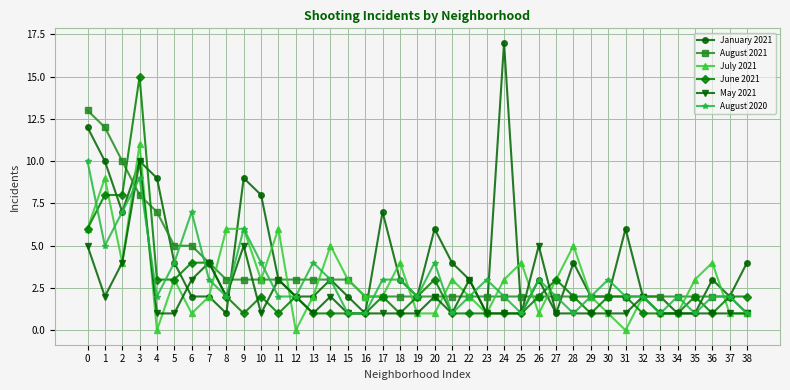

What are all the series names shown in the legend?

January 2021, August 2021, July 2021, June 2021, May 2021, August 2020